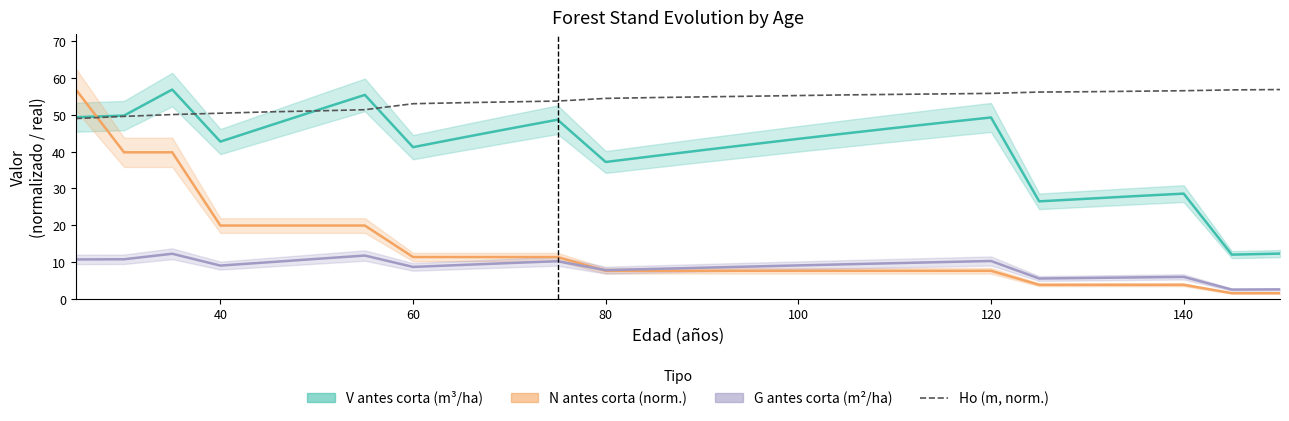

At how many categories does at least one series exceed 22?

26